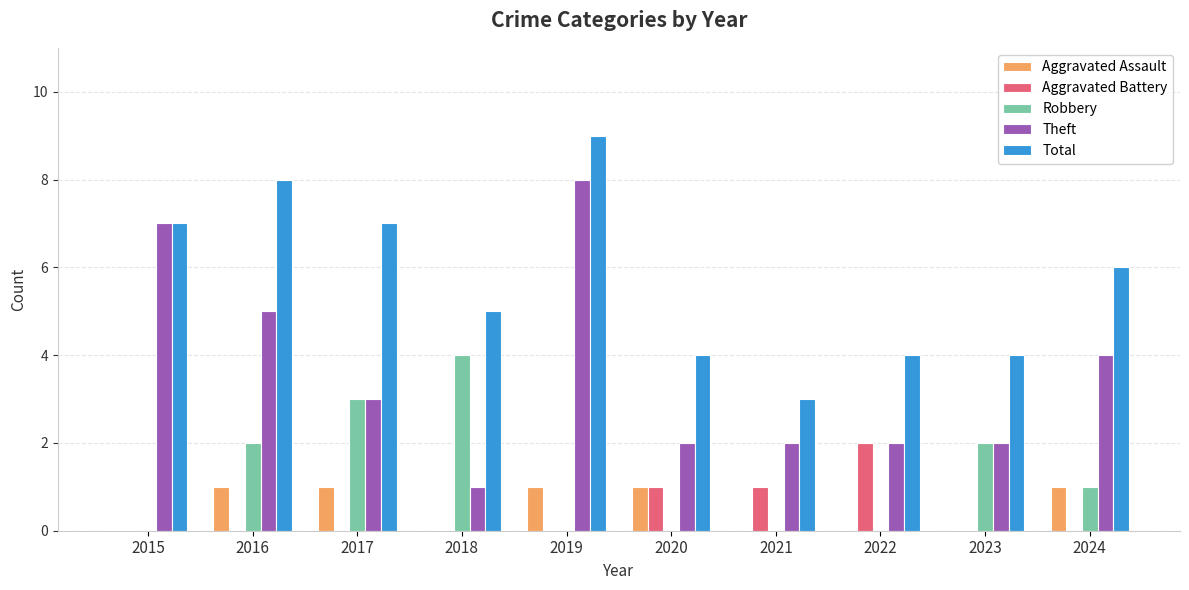

What are all the series names shown in the legend?

Aggravated Assault, Aggravated Battery, Robbery, Theft, Total